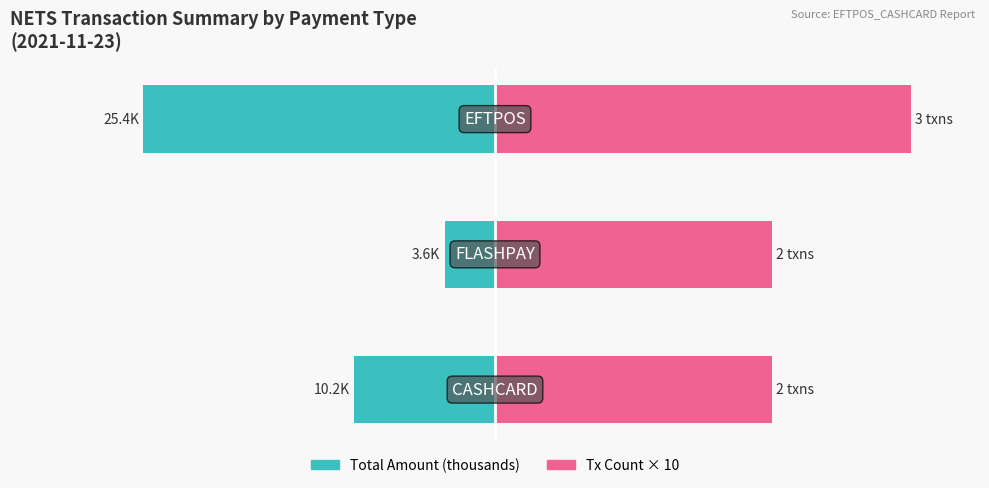

List the series in order of their overall mean, lowest first.

Total Amount (thousands), Tx Count × 10